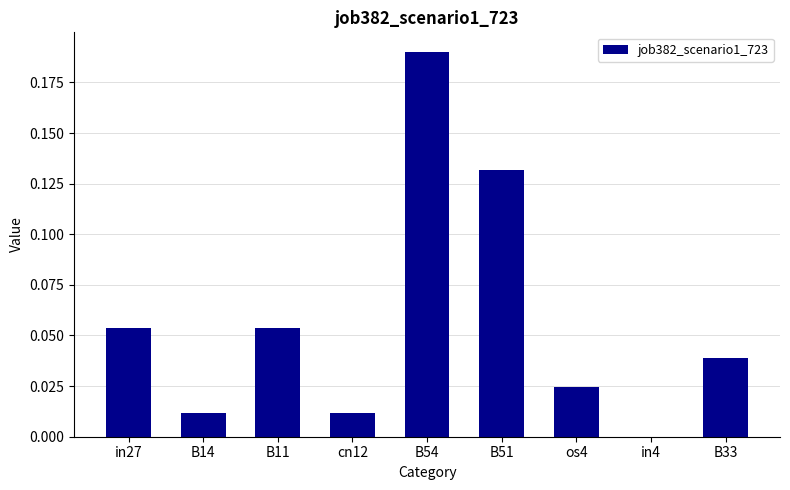

Which label corresponds to the largest value in the chart?

B54